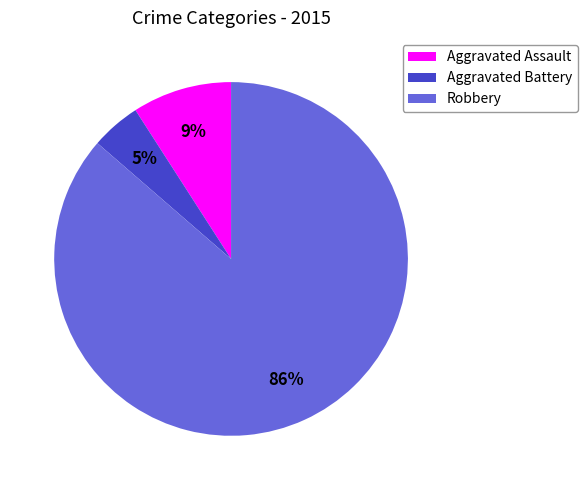

Combined, do Robbery and Aggravated Assault account for over 50%?

Yes